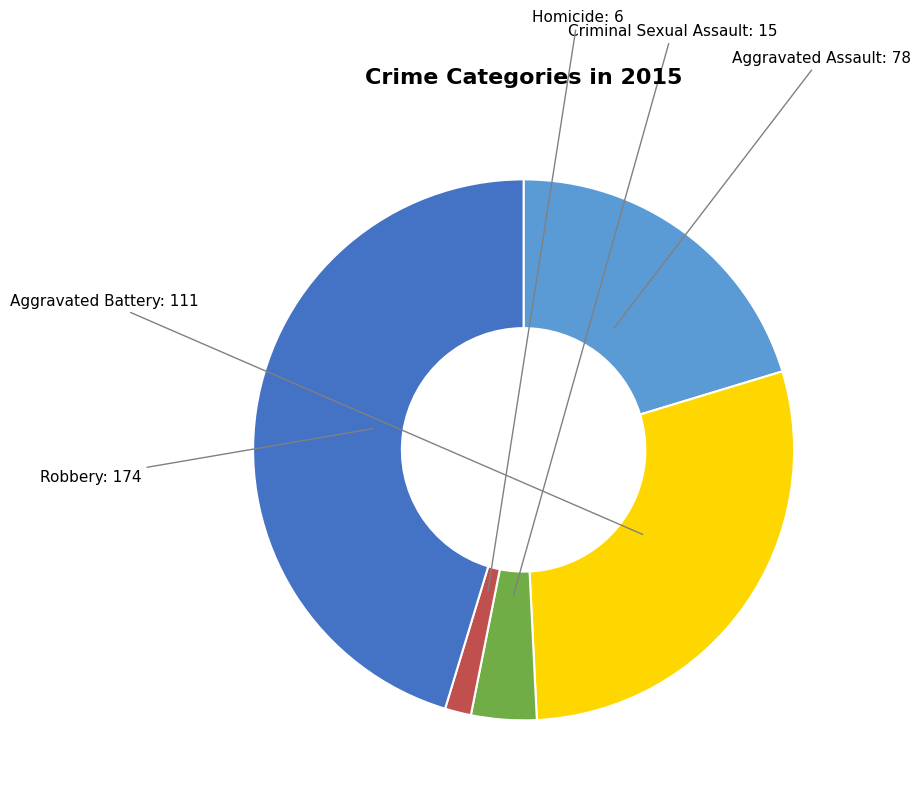

Is there a majority slice in this chart?

No